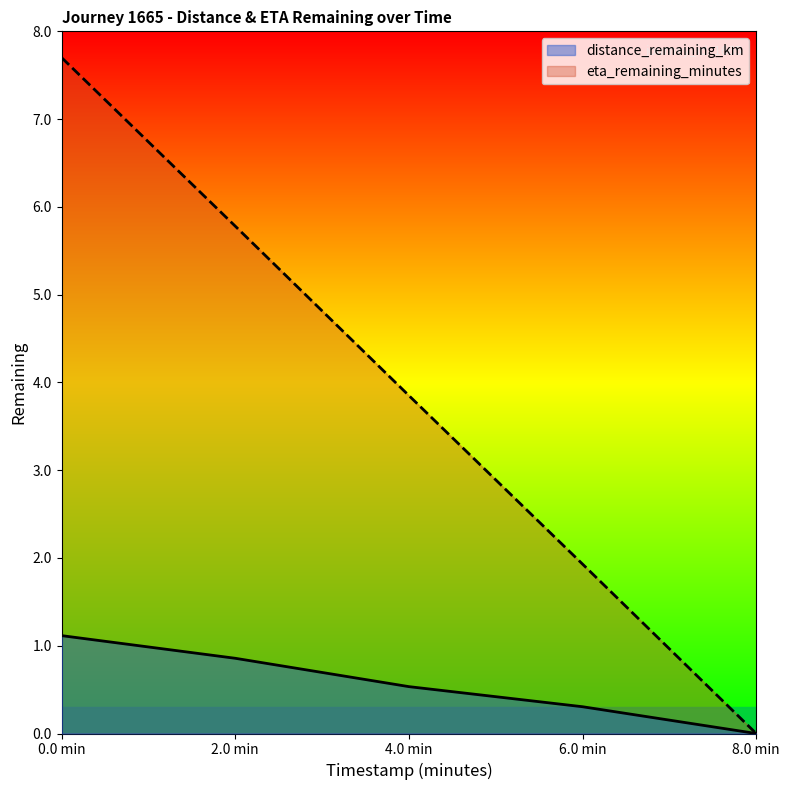

Reading left to right, list all the values displayed in this chart.

distance_remaining_km: 1.1	0.9	0.5	0.3	0.0
eta_remaining_minutes: 7.7	5.8	3.9	1.9	0.0